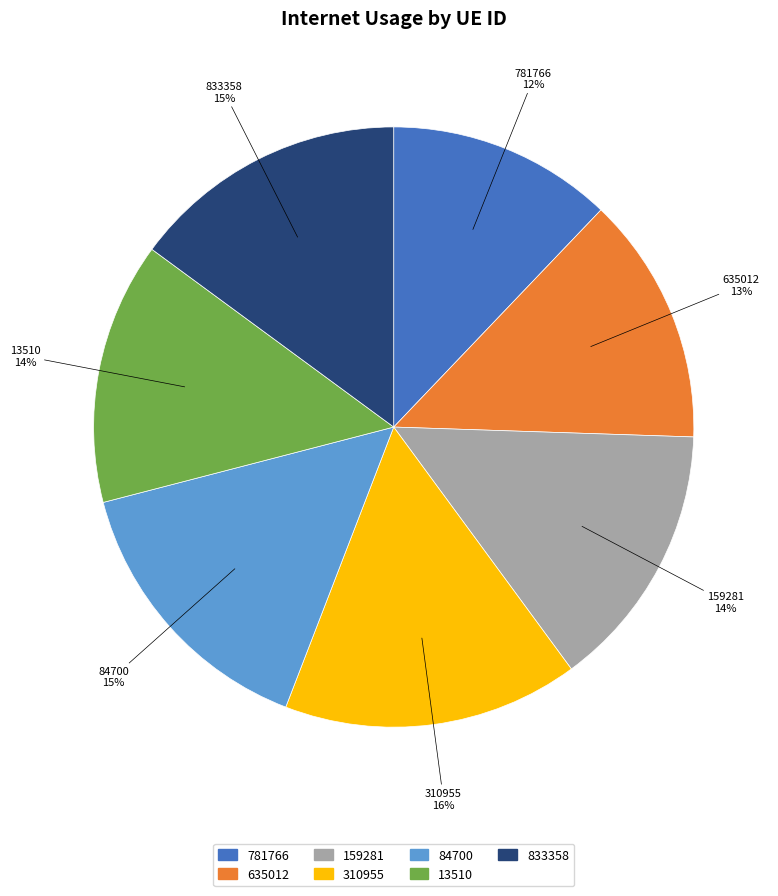

To the nearest percent, what is the difference between the 13510 and 84700 slice percentages?

1%